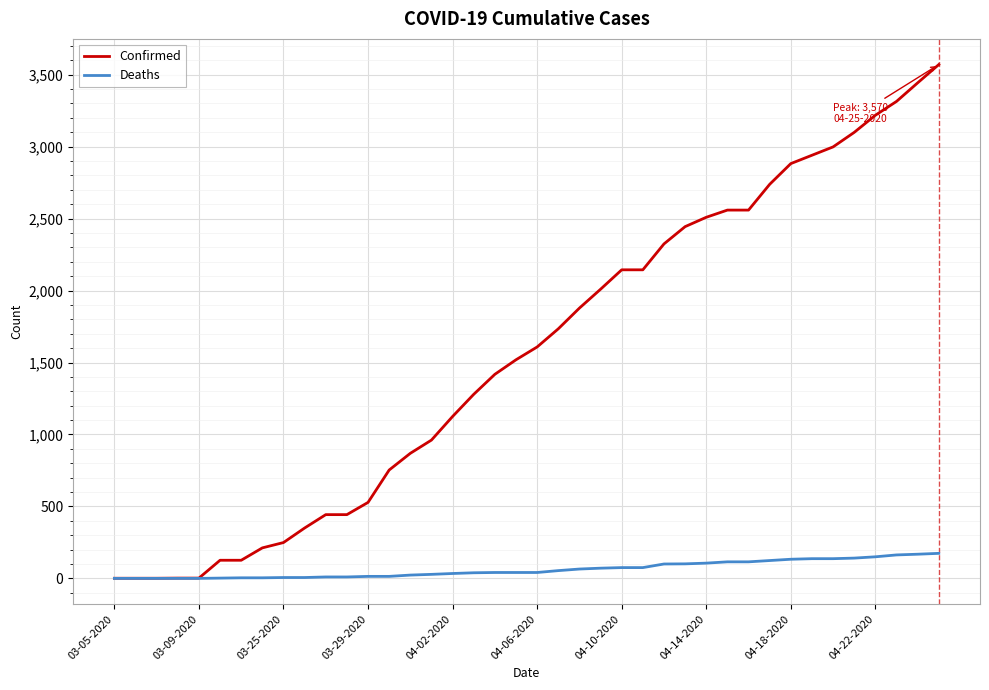

What are all the series names shown in the legend?

Confirmed, Deaths